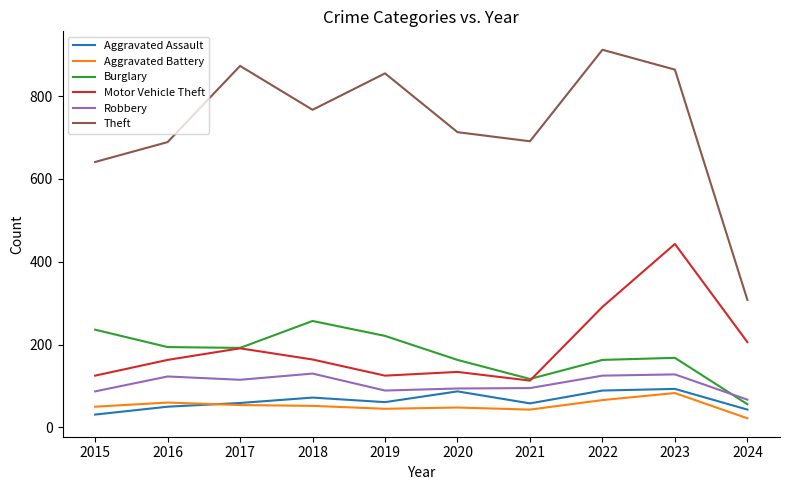

True or false: Motor Vehicle Theft has a value of 163 at 2016.

True